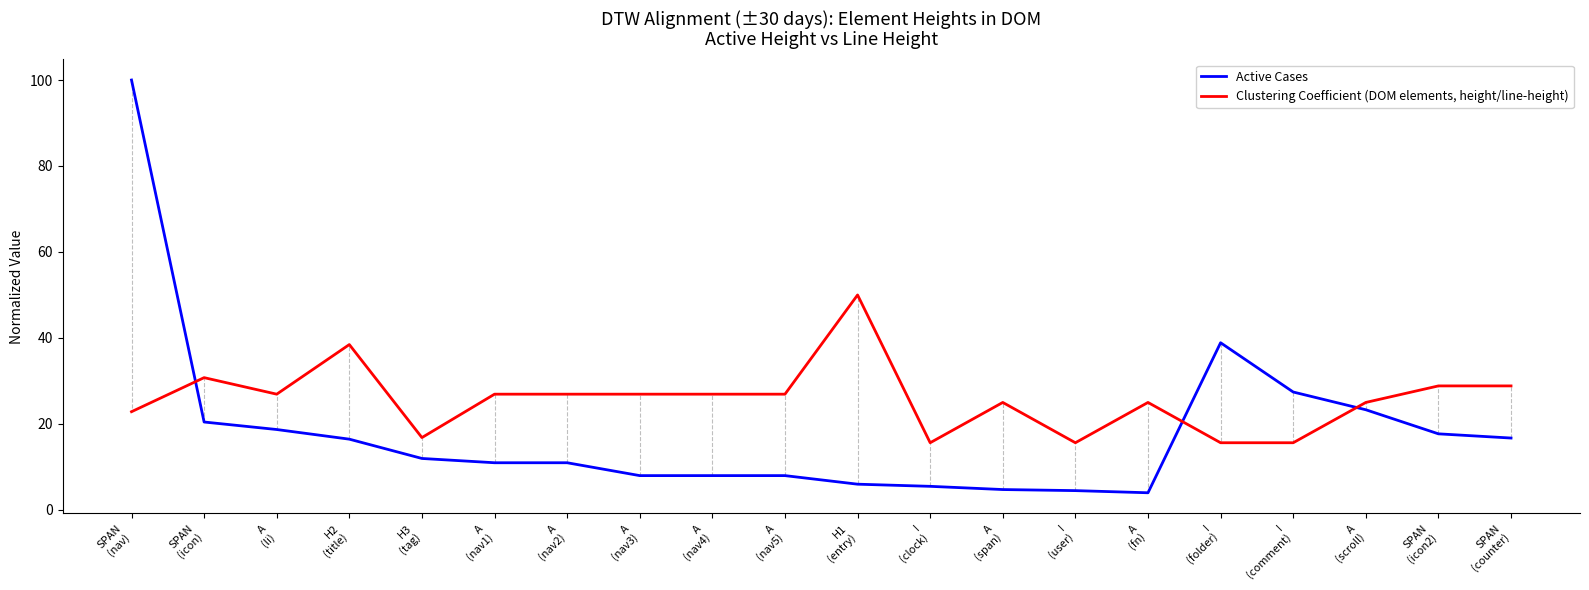

List the series in order of their peak value, lowest first.

Clustering Coefficient (DOM elements, height/line-height), Active Cases